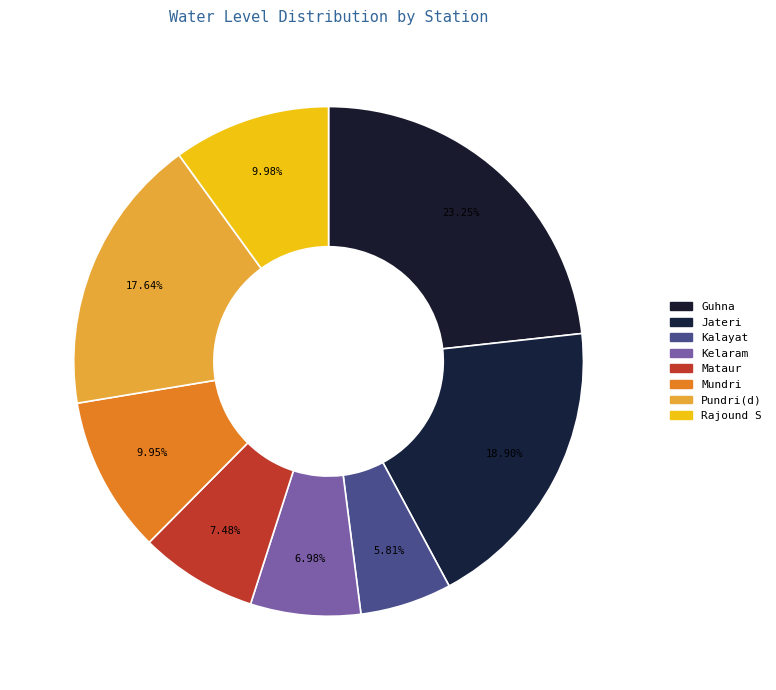

To the nearest percent, what portion does Rajound S represent?

10%